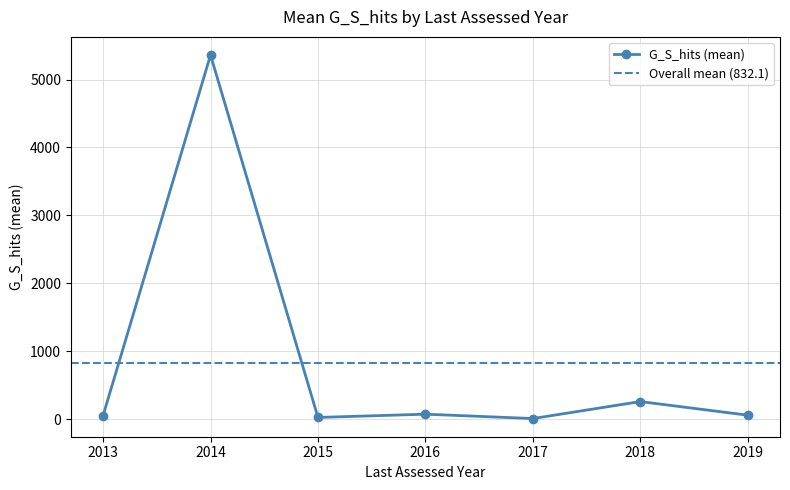

How many data points in G_S_hits (mean) are above 56?

4